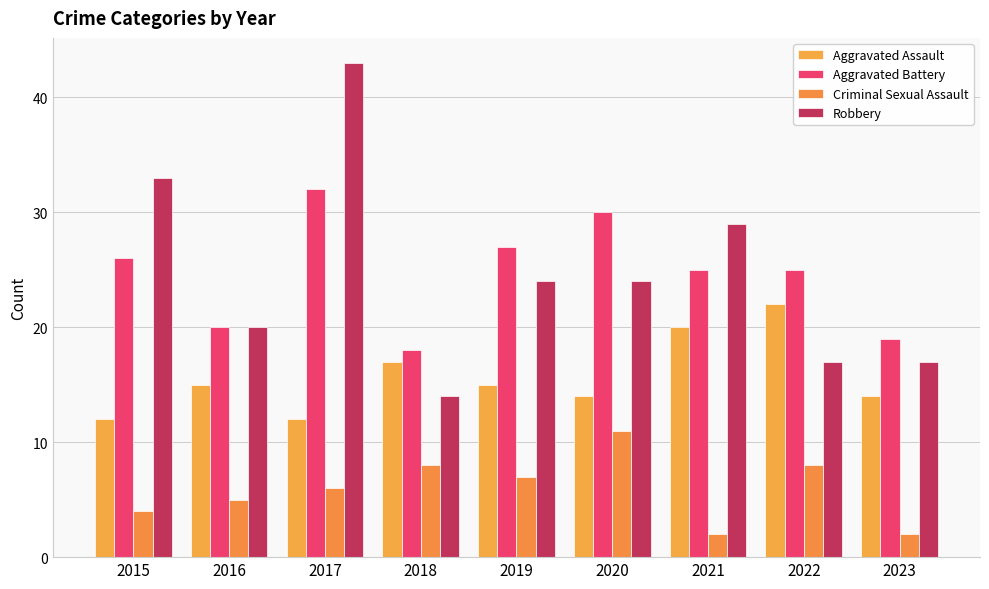

Is the value of Criminal Sexual Assault at 2018 greater than the value of Robbery at 2022?

No